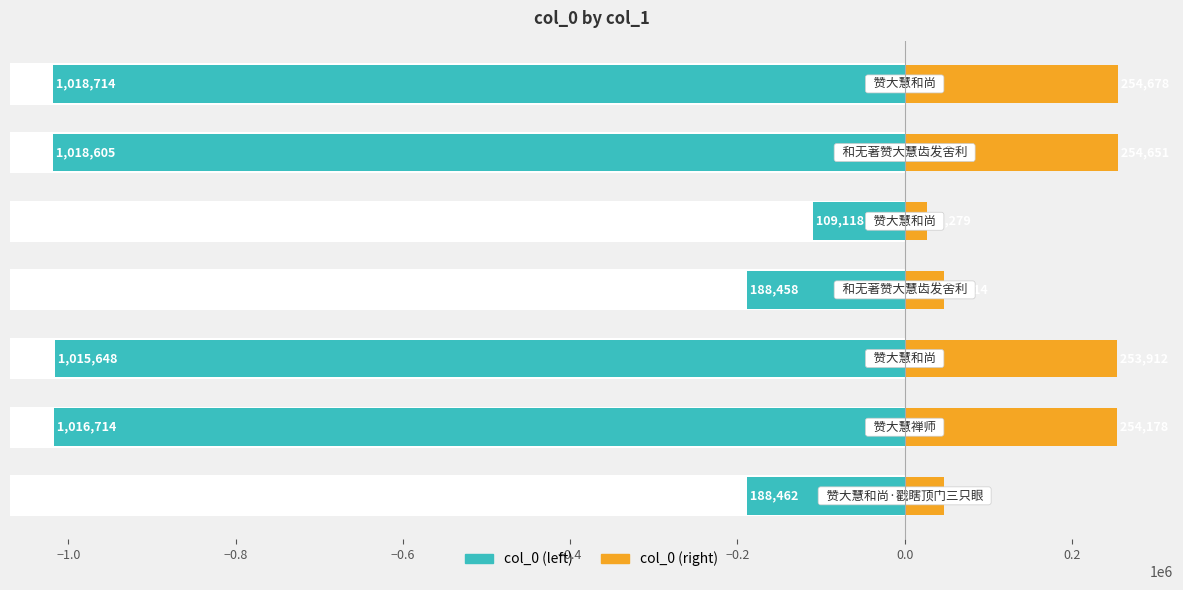

Rank the series by their maximum value, from highest to lowest.

col_0 (right), col_0 (left)